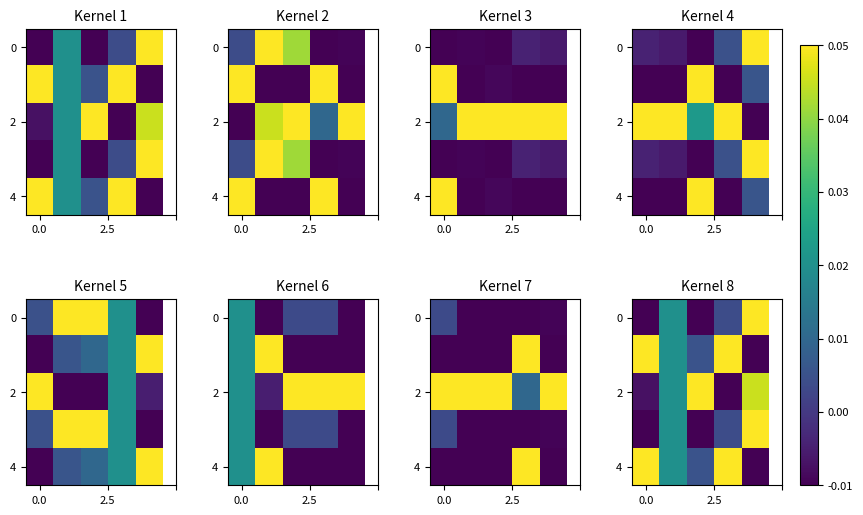

Is it true that 4 equals 0.1 at 0.0?

True